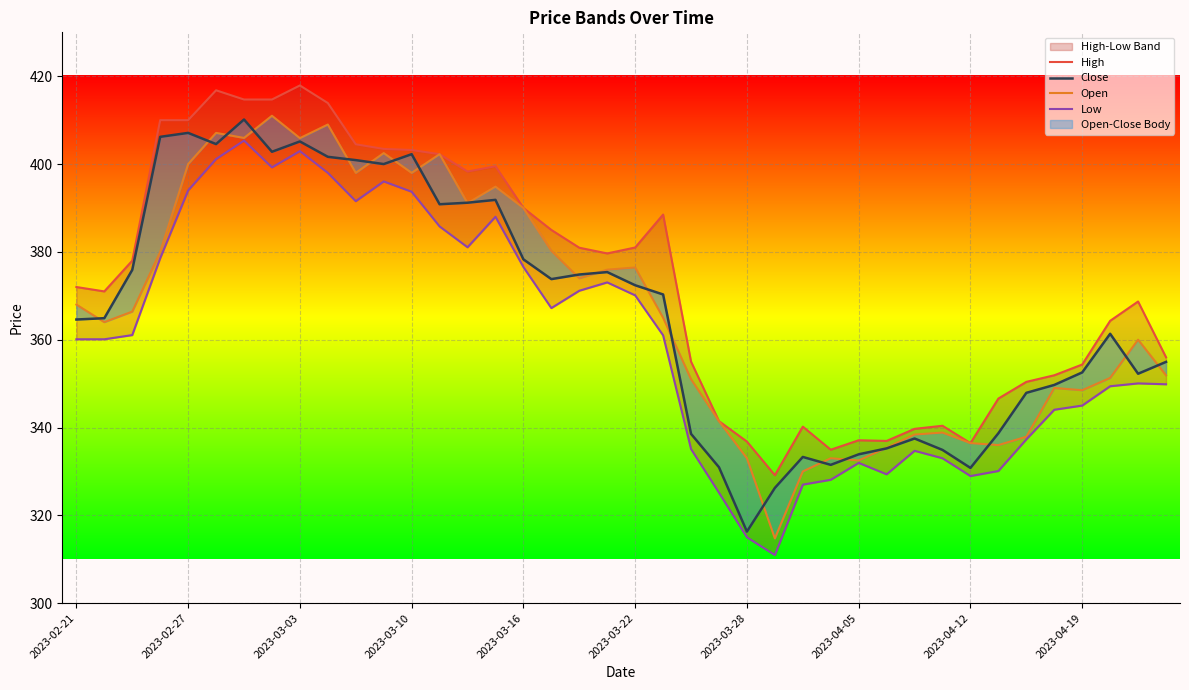

What is the maximum value for Close?

410.1